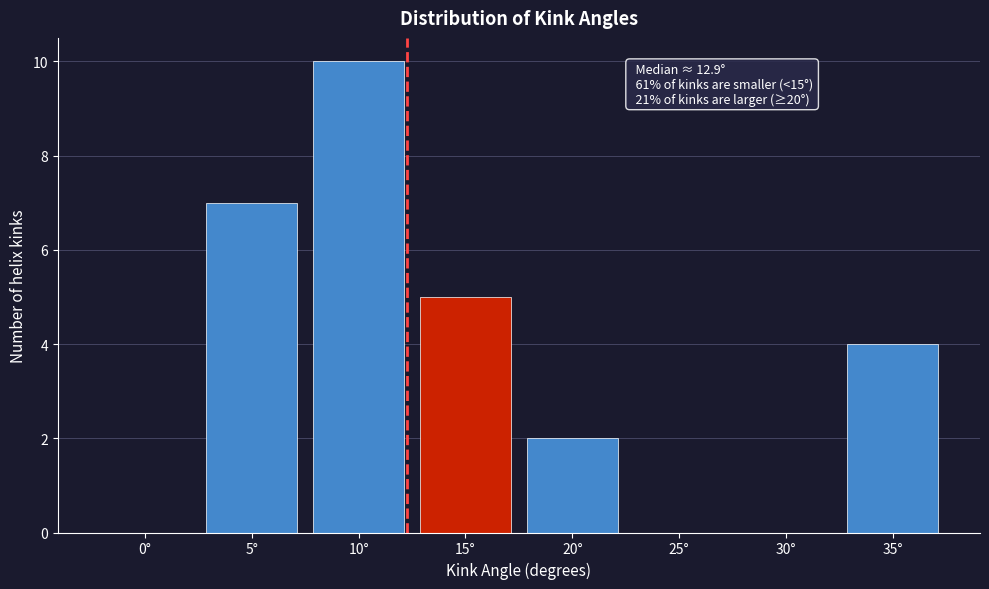

Reading left to right, transcribe all the data shown in this chart.

0°=0	5°=7	10°=10	15°=5	20°=2	25°=0	30°=0	35°=4